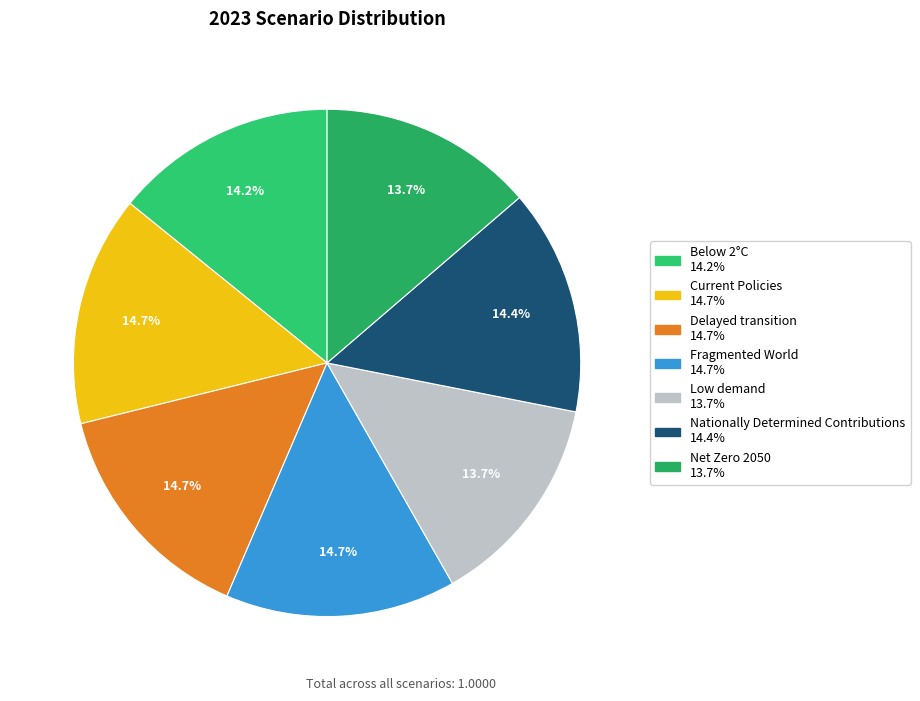

To the nearest percent, what is the difference between the largest and smallest slice percentages?

1%